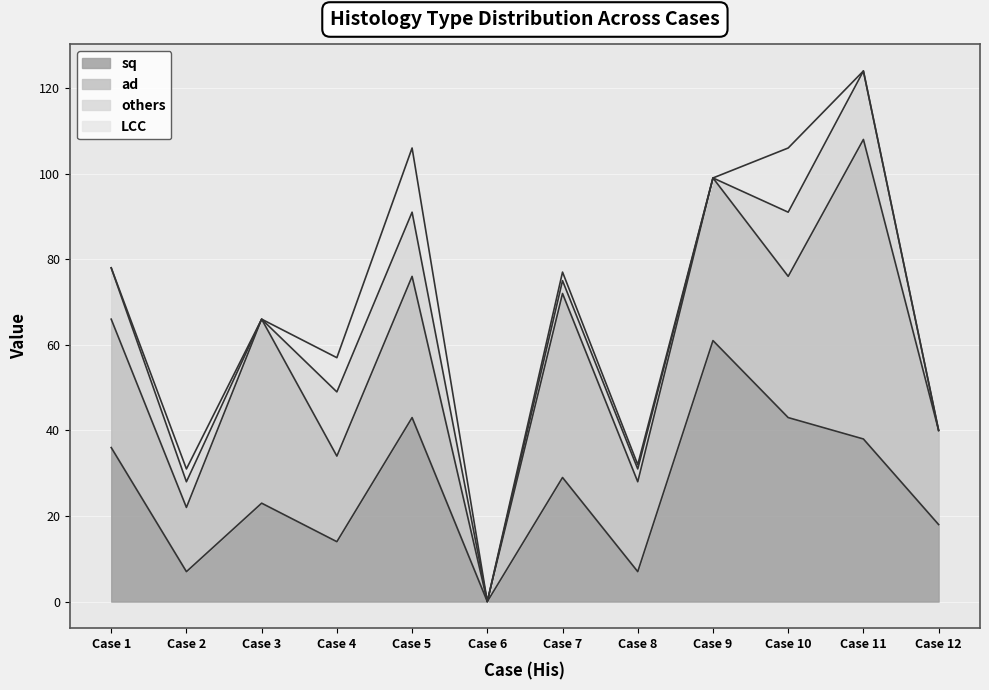

Between 9 and 10, which series saw the biggest shift?

sq